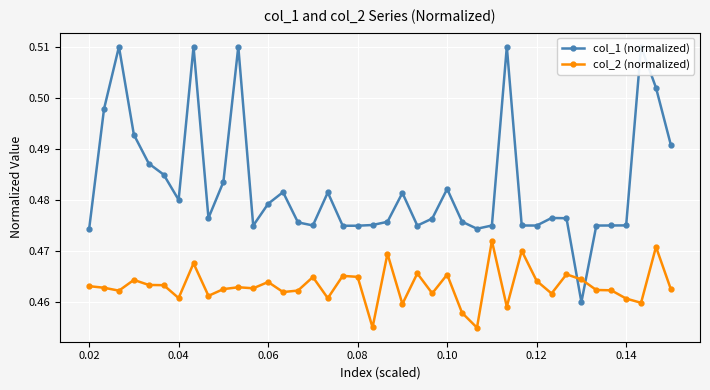

Count the col_2 (normalized) values in the range 0 to 1.

40